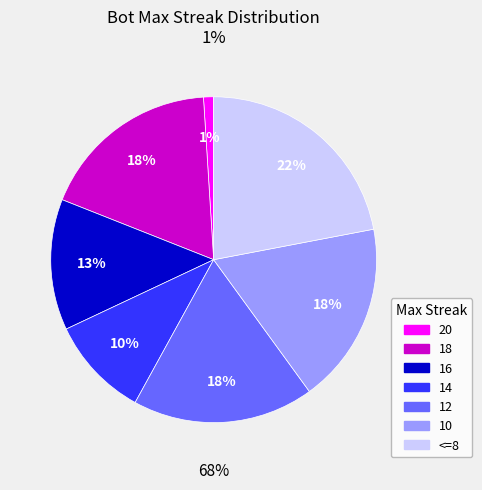

What is the smallest slice in the pie chart?

20